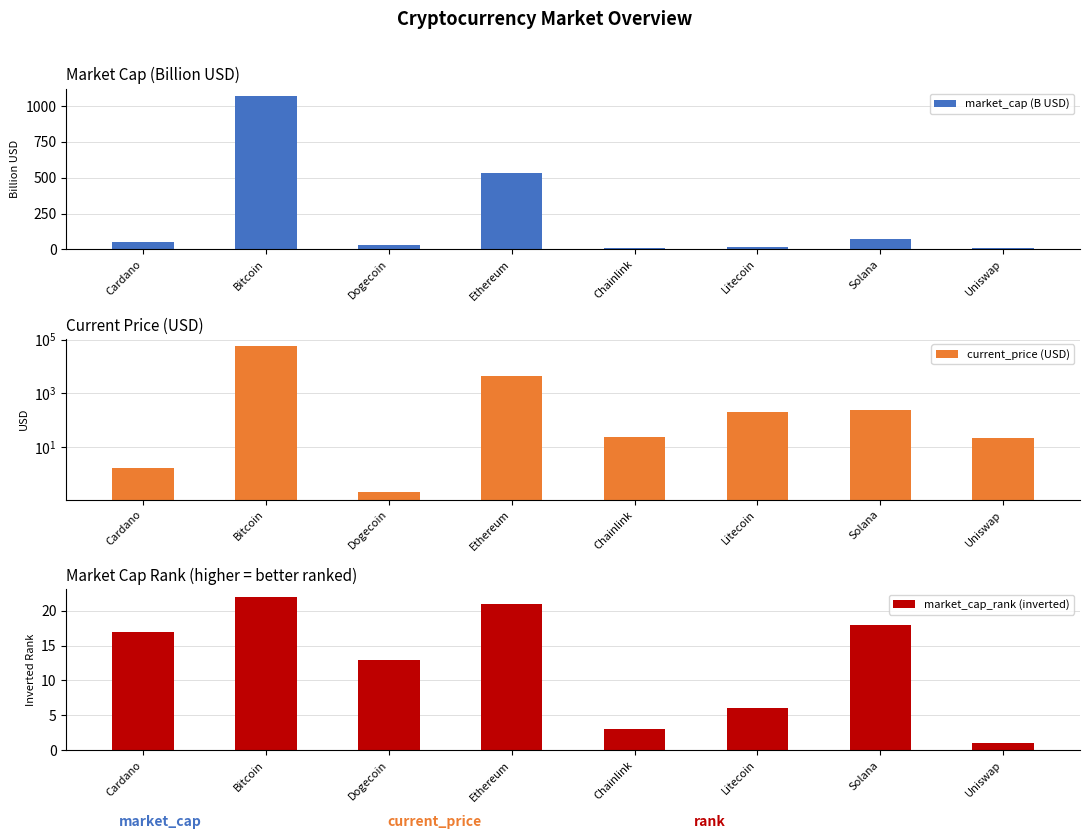

Which series has the widest spread of values?

current_price (USD)